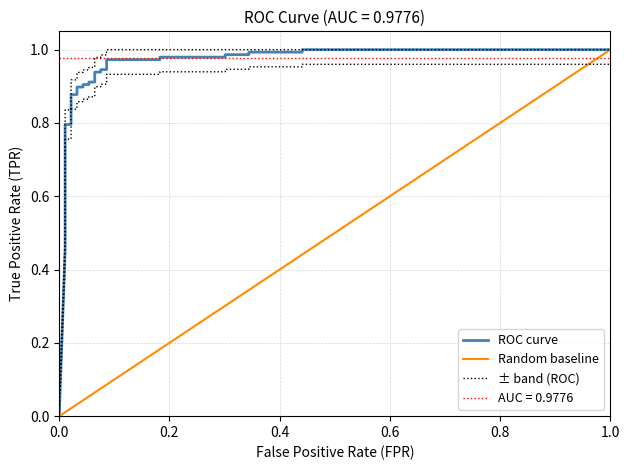

What is the average value?

0.8